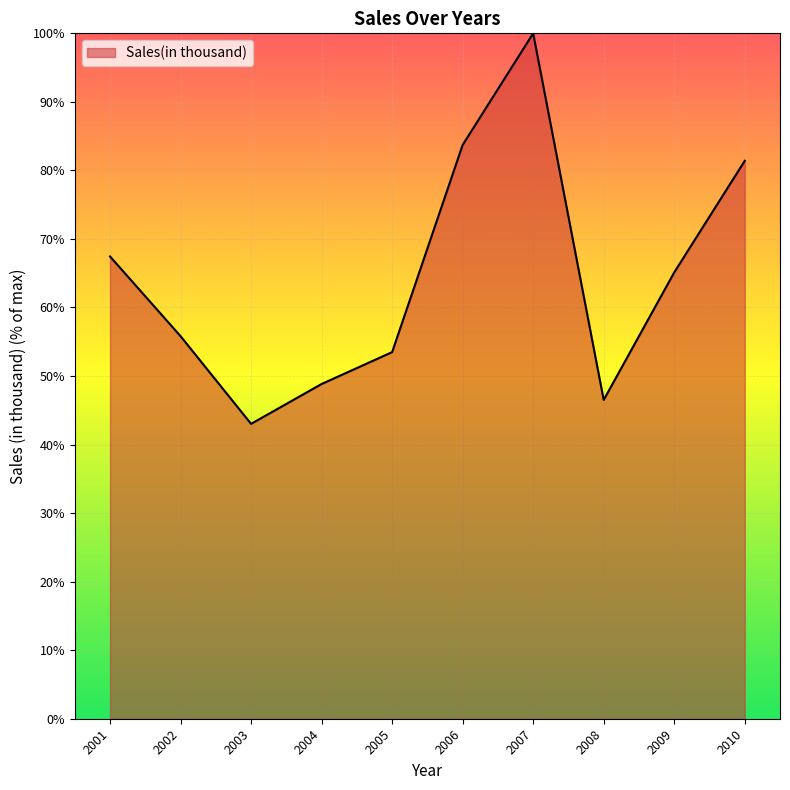

Which category has the lowest value across all series?

2003